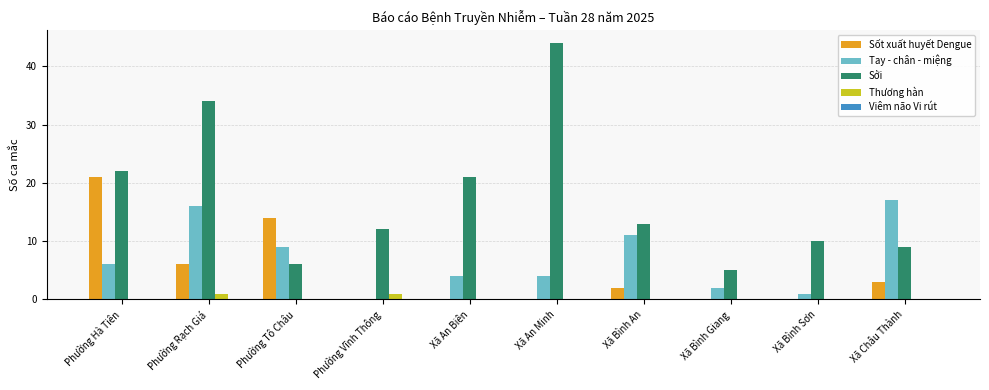

What is the total value across all series at Xã Bình An?

26